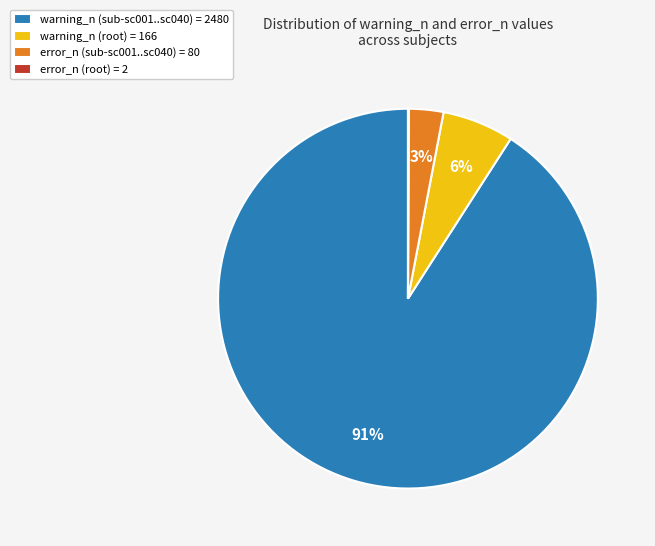

To the nearest percent, what portion does warning_n (root) = 166 represent?

6%